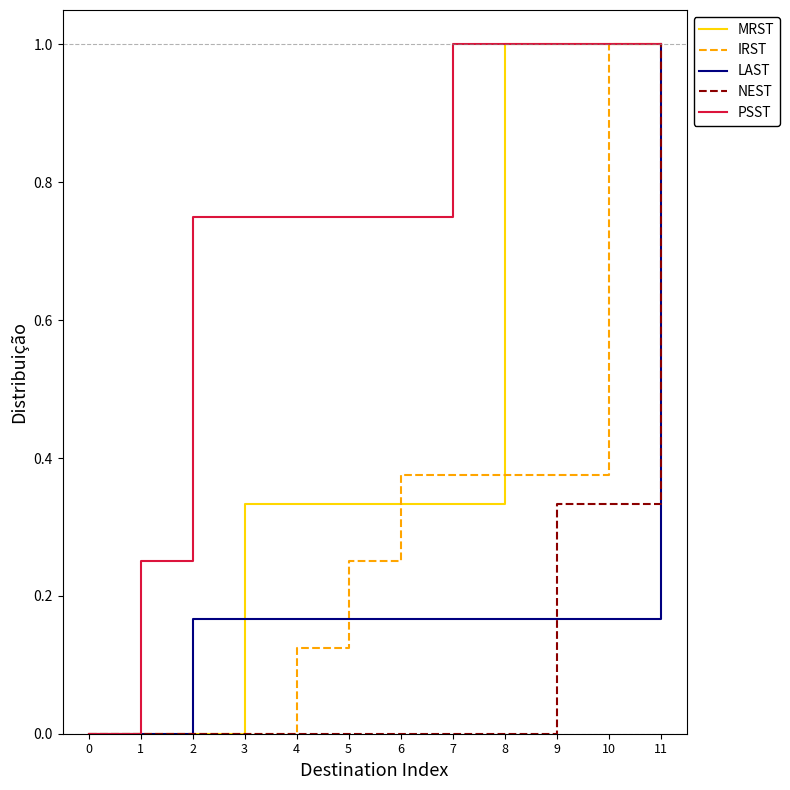

What is the value of the PSST point at the 6th from the left?

0.8